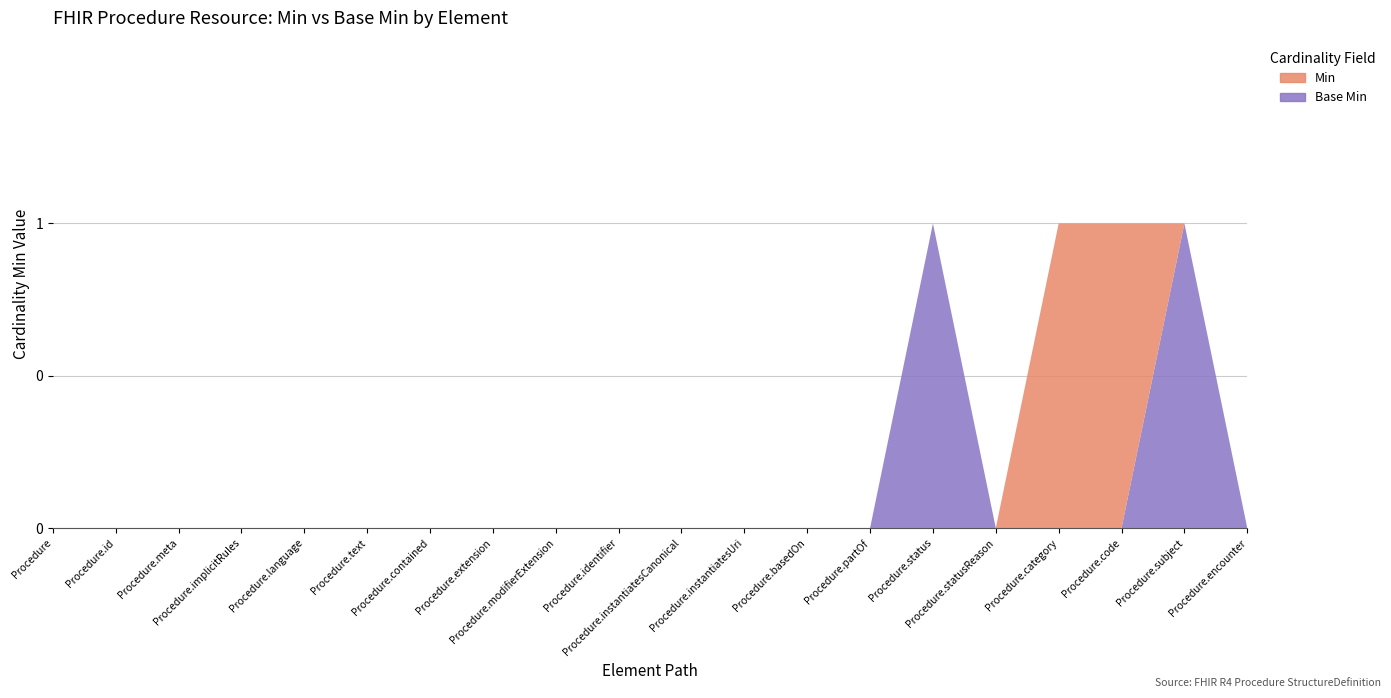

Reading left to right, extract all data points from this chart.

Min: Procedure=0	Procedure.id=0	Procedure.meta=0	Procedure.implicitRules=0	Procedure.language=0	Procedure.text=0	Procedure.contained=0	Procedure.extension=0	Procedure.modifierExtension=0	Procedure.identifier=0	Procedure.instantiatesCanonical=0	Procedure.instantiatesUri=0	Procedure.basedOn=0	Procedure.partOf=0	Procedure.status=1	Procedure.statusReason=0	Procedure.category=1	Procedure.code=1	Procedure.subject=1	Procedure.encounter=0
Base Min: Procedure=0	Procedure.id=0	Procedure.meta=0	Procedure.implicitRules=0	Procedure.language=0	Procedure.text=0	Procedure.contained=0	Procedure.extension=0	Procedure.modifierExtension=0	Procedure.identifier=0	Procedure.instantiatesCanonical=0	Procedure.instantiatesUri=0	Procedure.basedOn=0	Procedure.partOf=0	Procedure.status=1	Procedure.statusReason=0	Procedure.category=0	Procedure.code=0	Procedure.subject=1	Procedure.encounter=0